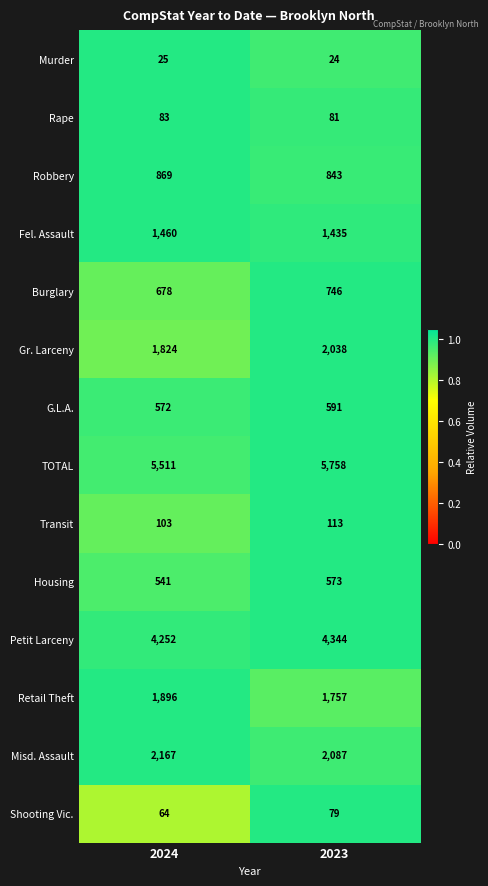

Between 2024 and 2023, which series saw the biggest shift?

TOTAL